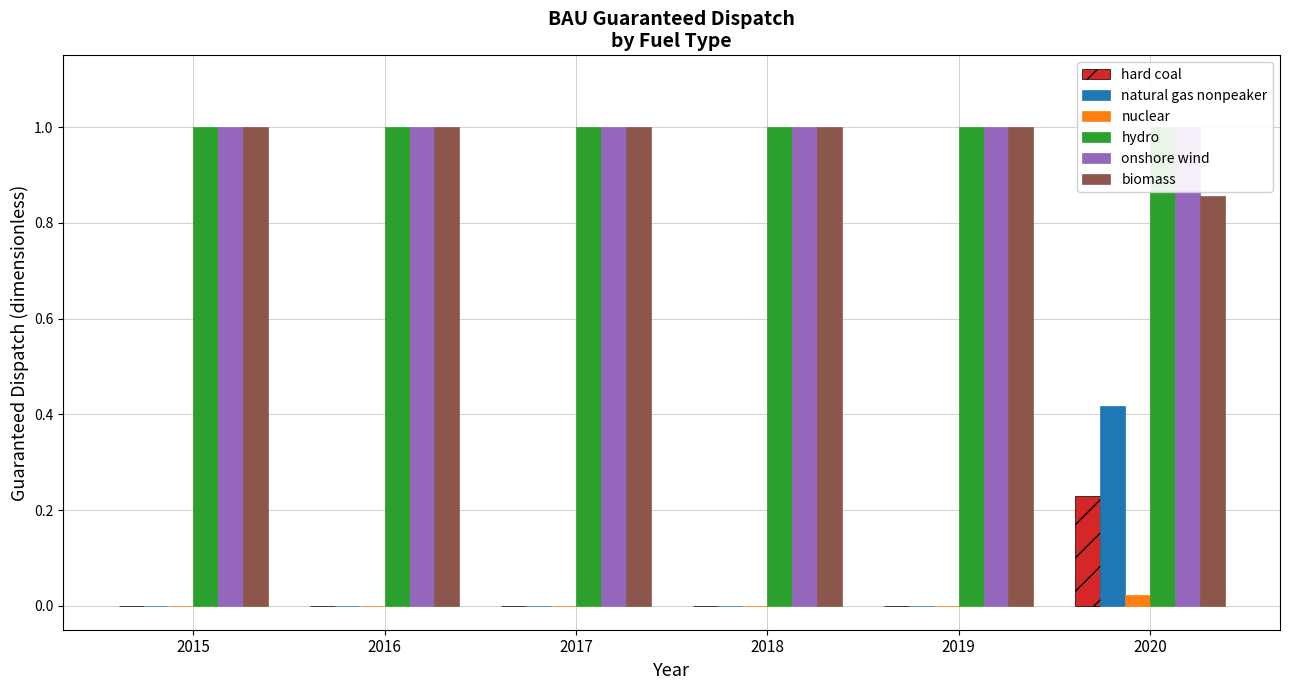

What is the highest value of the onshore wind series?

1.0